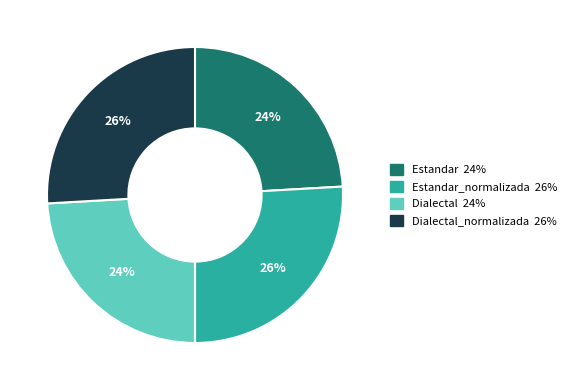

To the nearest percent, what is the difference between the largest and smallest slice percentages?

2%